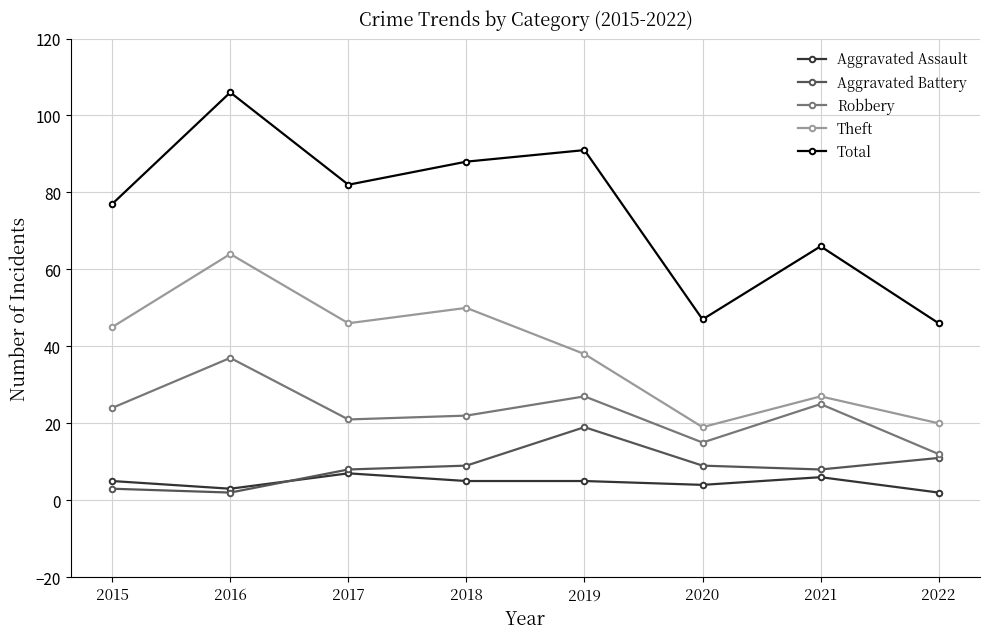

What is the lowest value of the Total series?

46